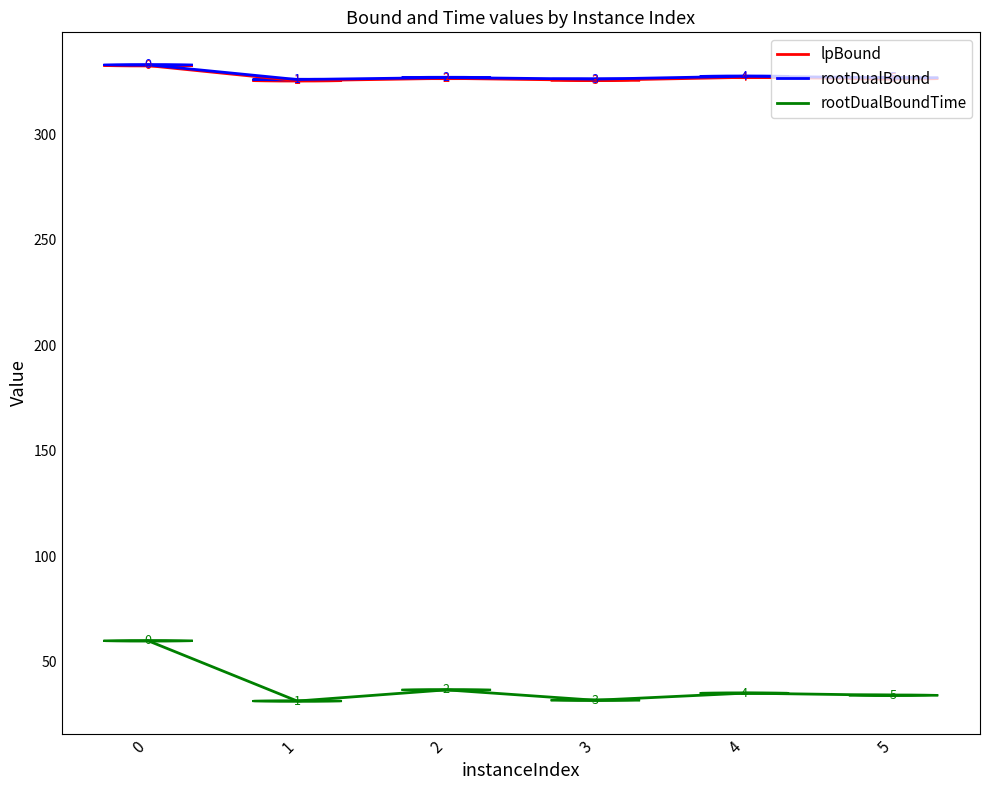

What is the total value across all series at 4?

689.6